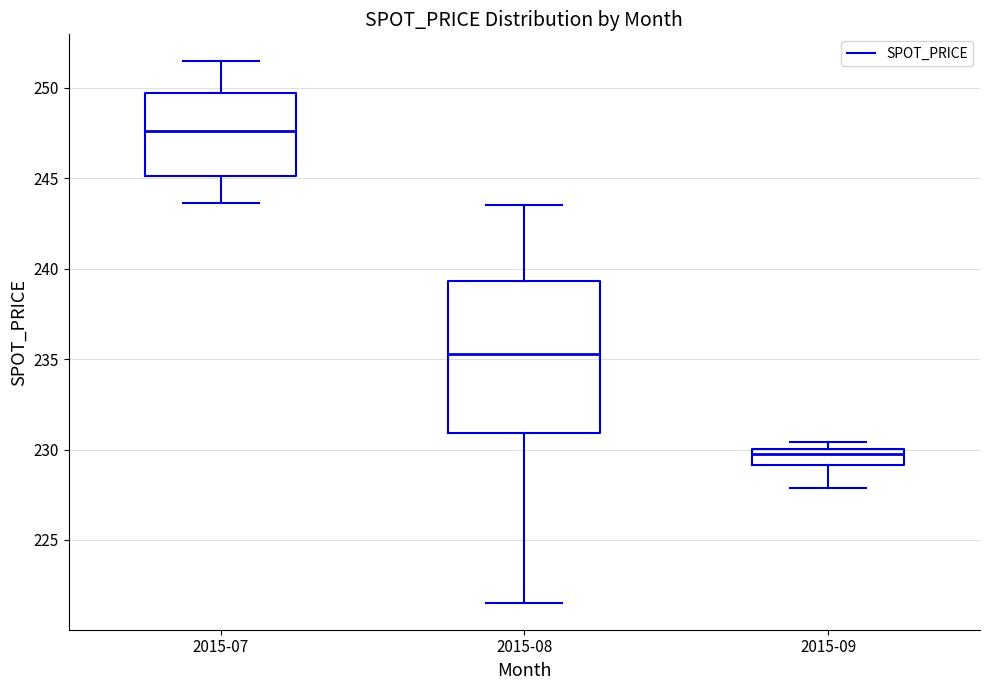

Reading left to right, read every box against the y-axis: the position of its median line, the range the box covers, and the ends of its whiskers. The values are not printed on the chart, so give them approximately, as read against the axis.

2015-07: median 247.5, box 245.0 to 249.5, whiskers 243.5 to 251.5
2015-08: median 235.5, box 231.0 to 239.5, whiskers 221.5 to 243.5
2015-09: median 229.5, box 229.0 to 230.0, whiskers 228.0 to 230.5